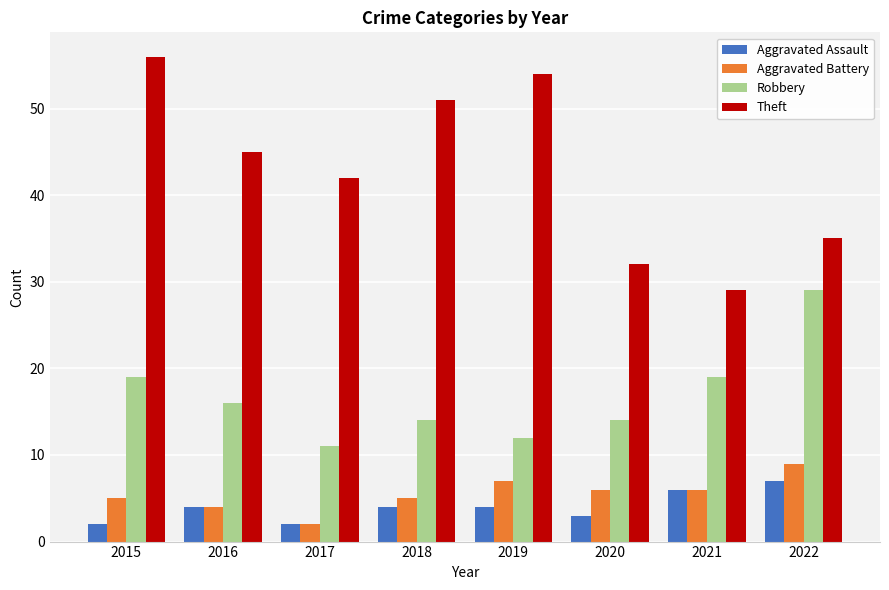

Where does the Aggravated Battery series first go above 6?

2019